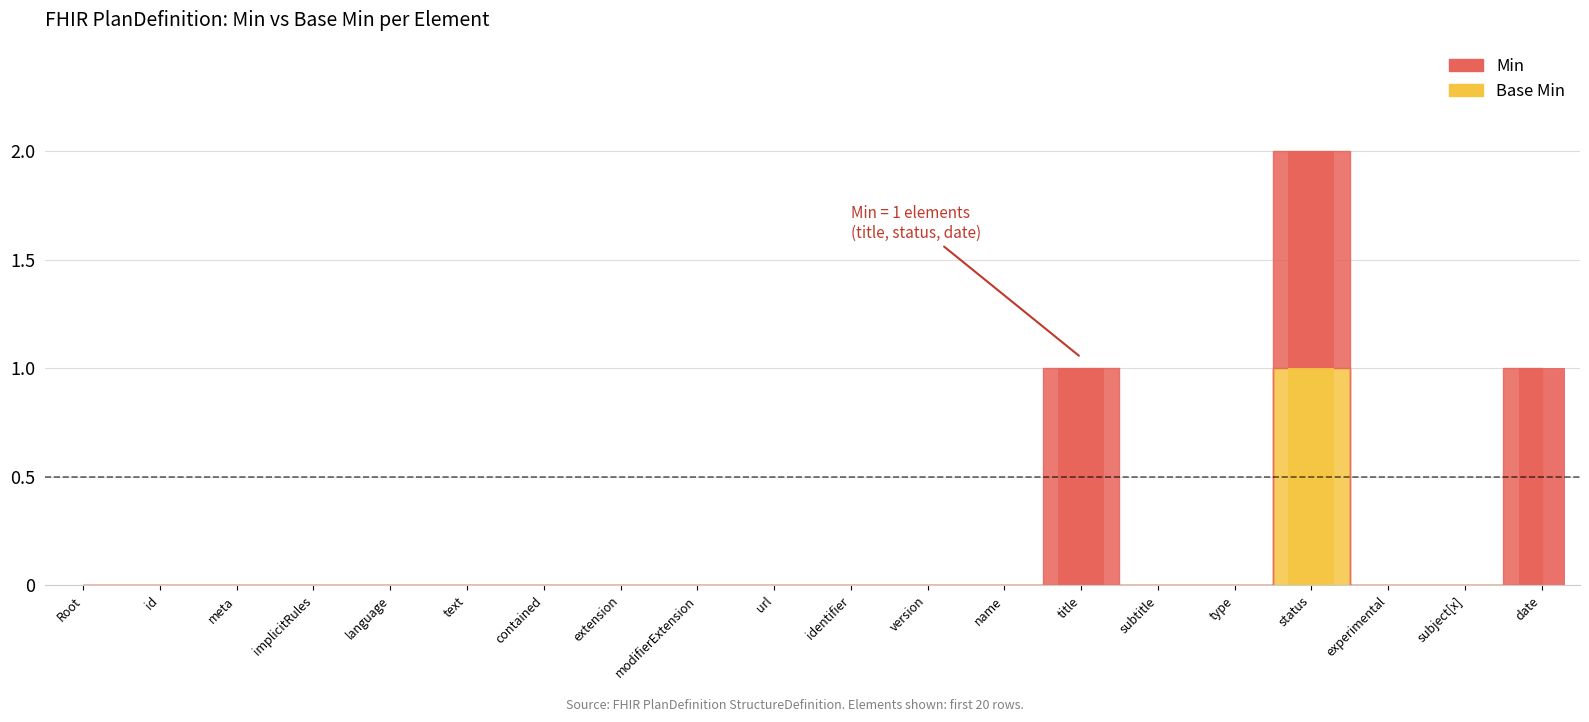

Does the chart contain stacked bars?

No